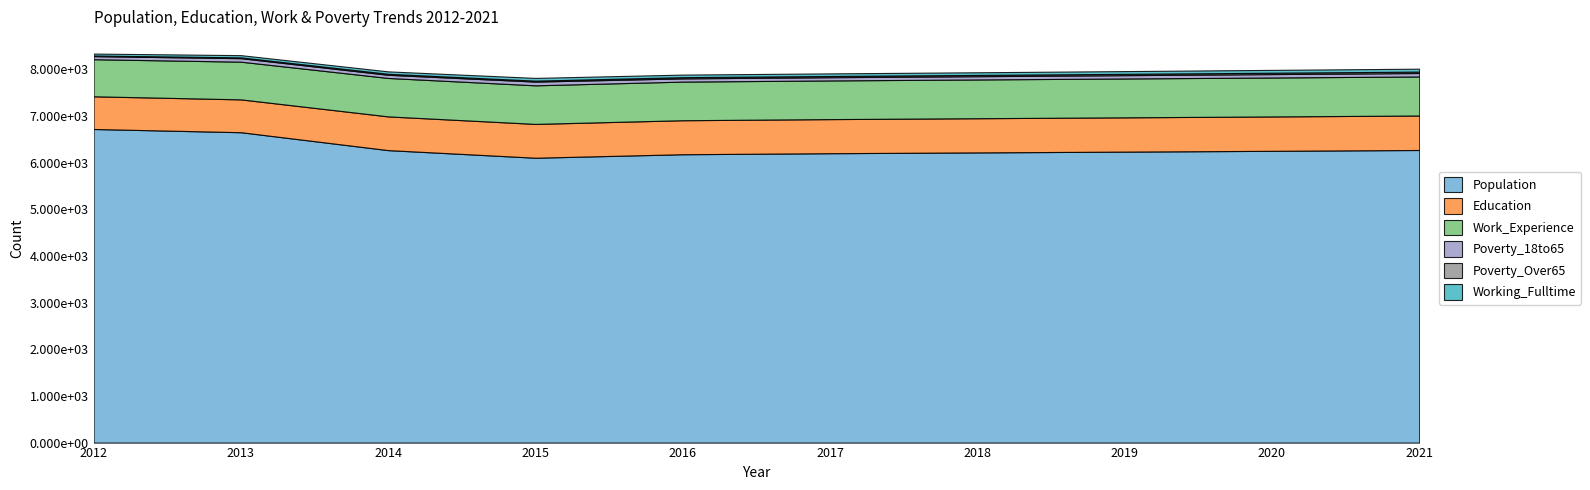

Reading left to right, transcribe all the data shown in this chart.

Population: 2012=6722	2013=6653	2014=6269	2015=6106	2016=6181	2017=6203	2018=6220	2019=6237	2020=6254	2021=6272
Education: 2012=701	2013=704	2014=723	2015=725	2016=729	2017=731	2018=733	2019=735	2020=737	2021=739
Work_Experience: 2012=795	2013=808	2014=824	2015=827	2016=828	2017=829	2018=831	2019=833	2020=835	2021=837
Poverty_18to65: 2012=66	2013=75	2014=68	2015=80	2016=69	2017=69	2018=70	2019=71	2020=73	2021=74
Poverty_Over65: 2012=13	2013=17	2014=21	2015=20	2016=26	2017=26	2018=27	2019=28	2020=29	2021=30
Working_Fulltime: 2012=42	2013=48	2014=52	2015=59	2016=55	2017=56	2018=57	2019=59	2020=61	2021=63